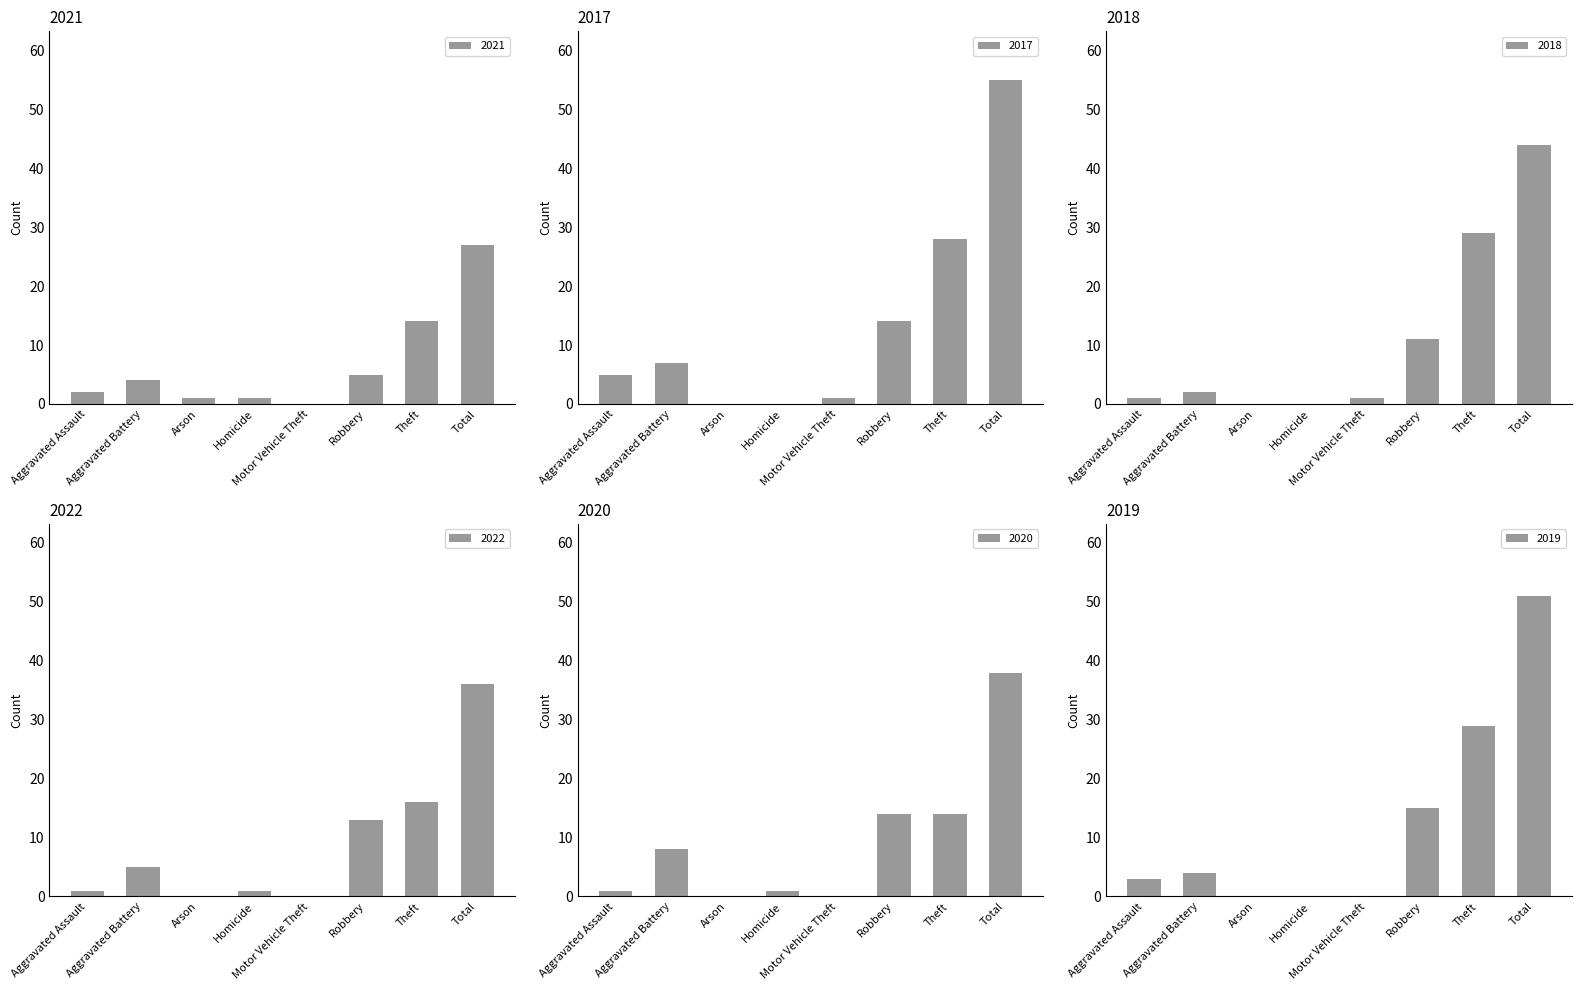

At which category is the sum across all series the highest?

Total